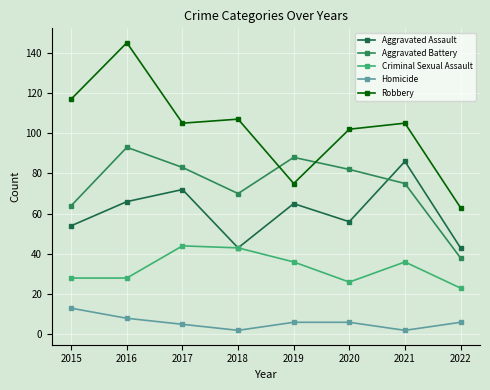

At which label does Aggravated Assault reach its peak?

2021